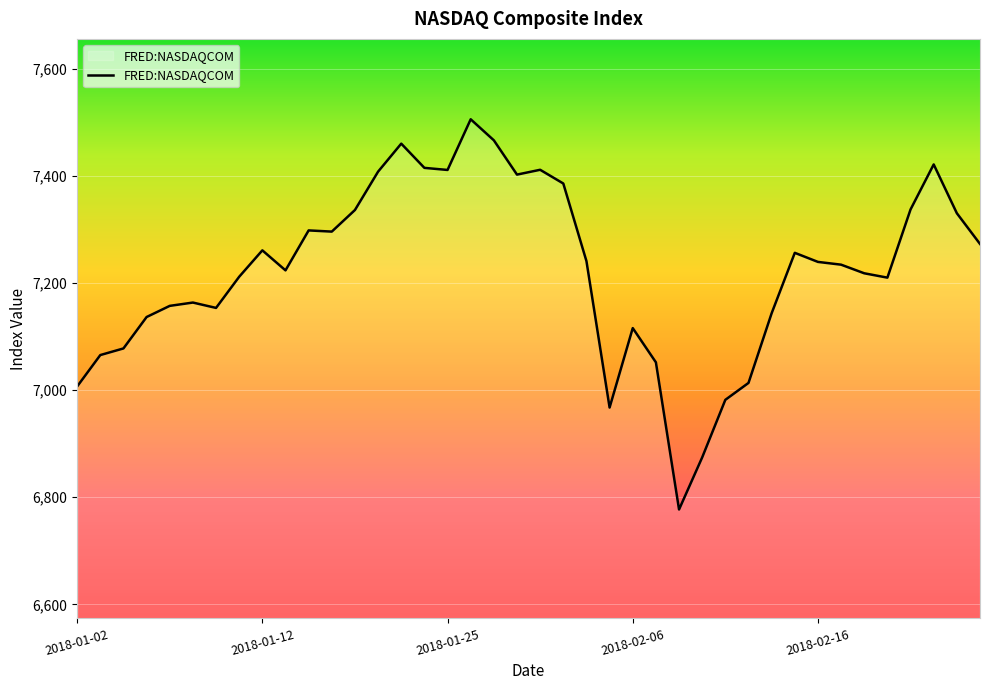

What is the difference between the maximum and minimum values?

728.6